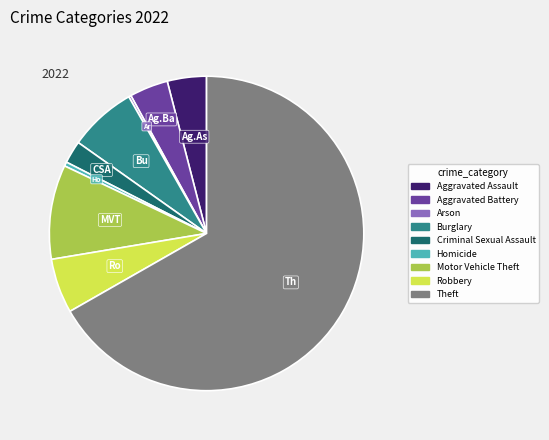

Combined, do Criminal Sexual Assault and Aggravated Assault account for over 50%?

No